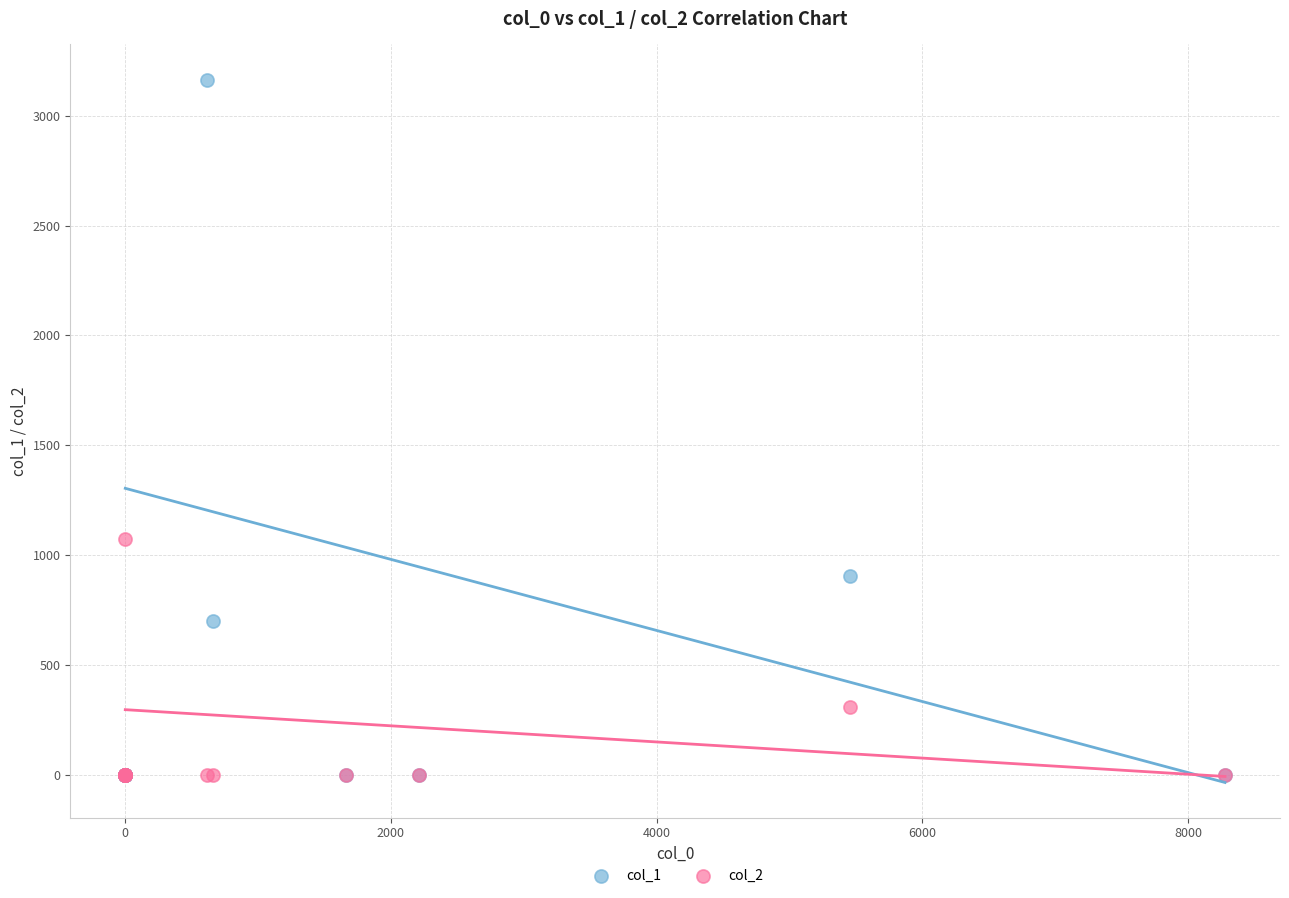

Across all series, what Y value is closest to 1582?

1074.1